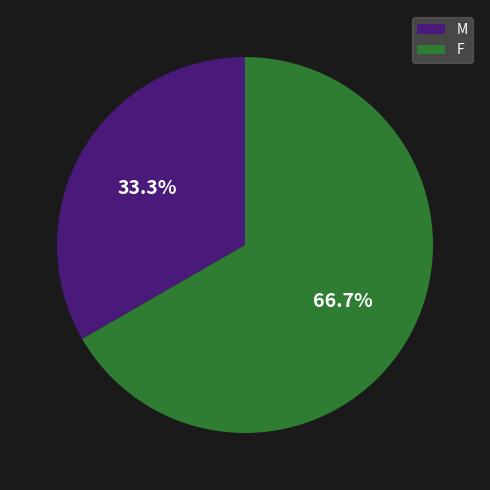

How many segments does this pie chart have?

2